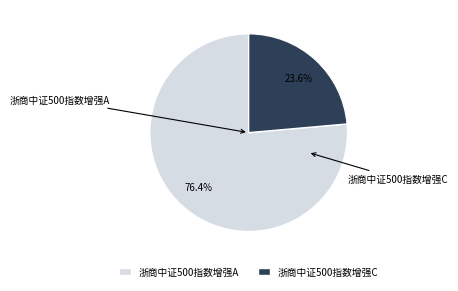

What percentage is the 浙商中证500指数增强C slice, to the nearest percent?

24%